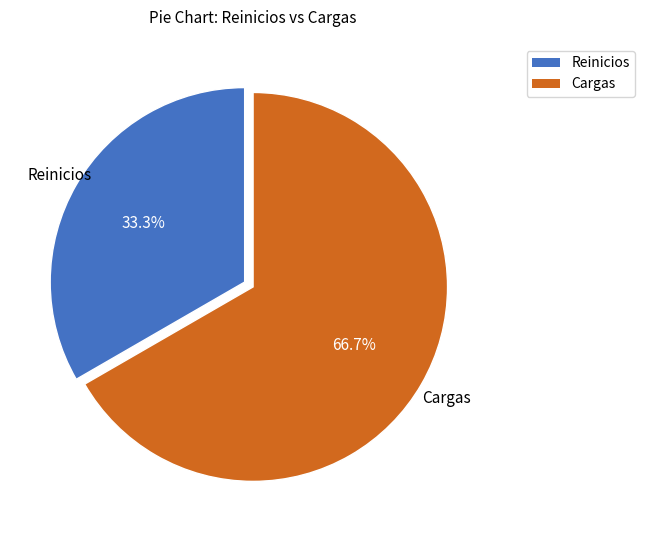

Which category has the smallest portion of the pie?

Reinicios